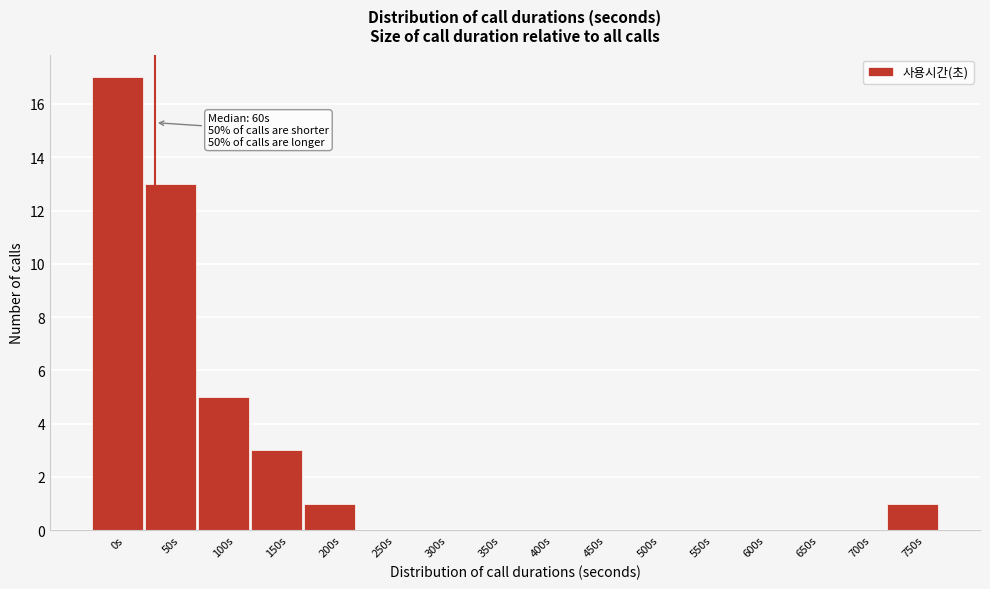

Reading left to right, extract all data points from this chart.

0s=17	50s=13	100s=5	150s=3	200s=1	250s=0	300s=0	350s=0	400s=0	450s=0	500s=0	550s=0	600s=0	650s=0	700s=0	750s=1